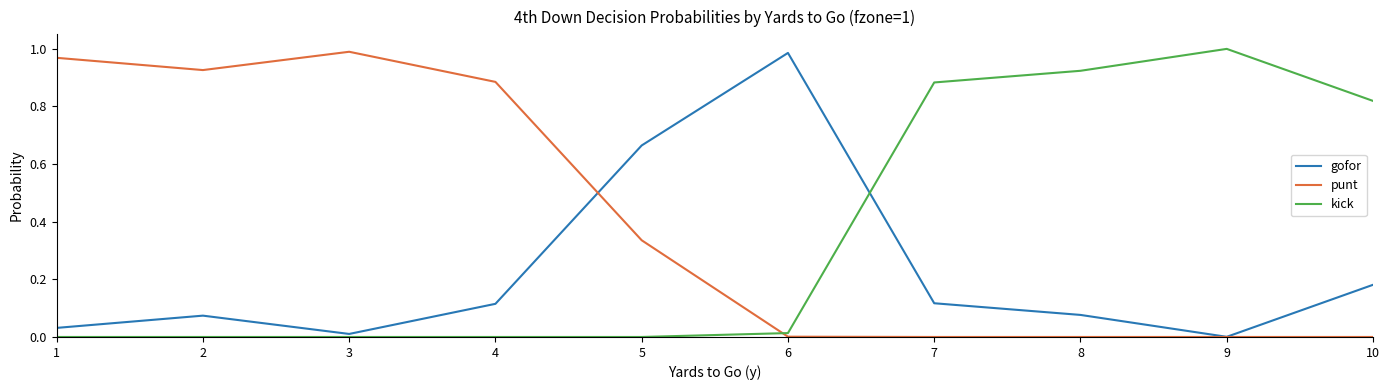

At 2, list the series in order from smallest to largest.

kick, gofor, punt